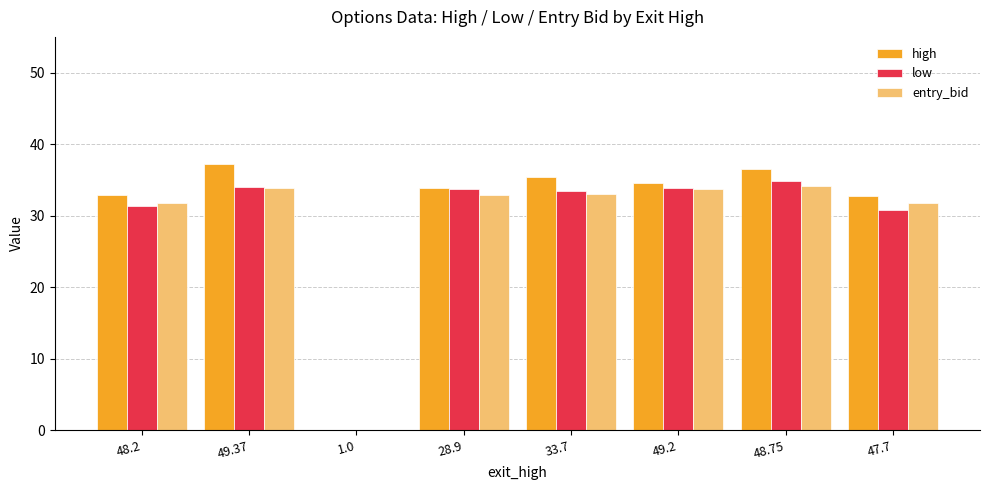

What is the total value across all series at 48.2?

96.0